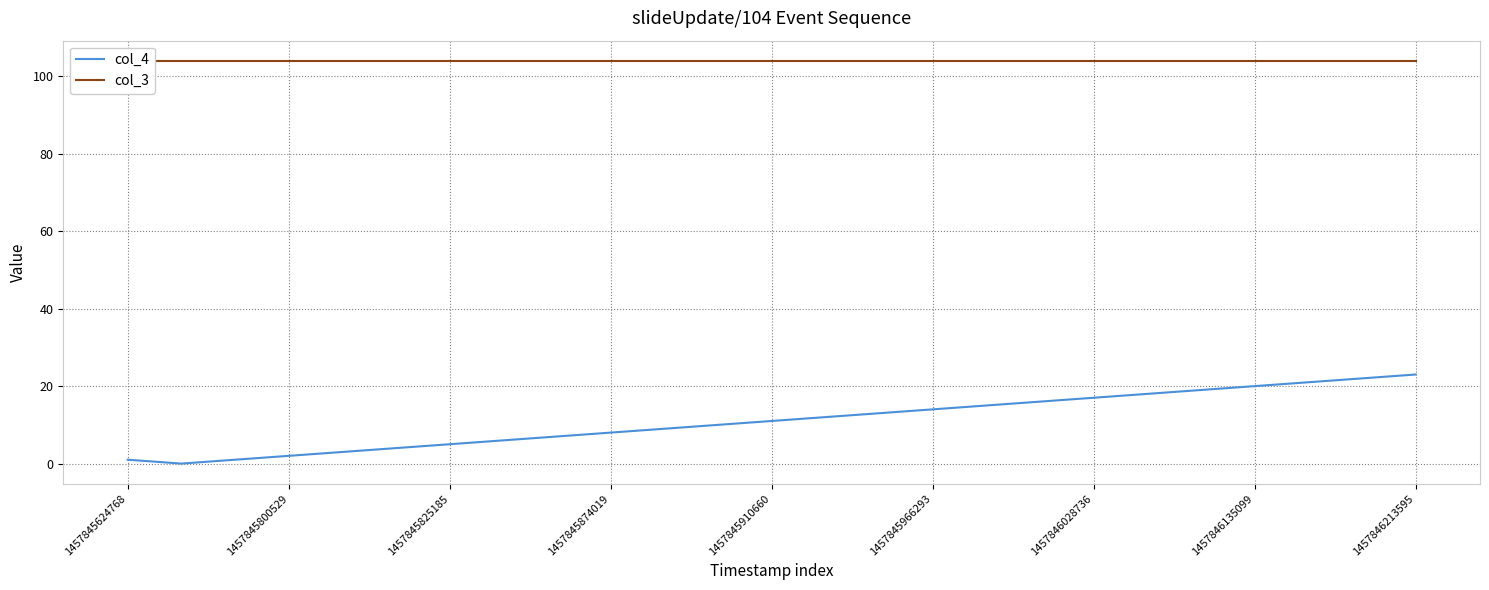

True or false: col_4 and col_3 intersect in this chart.

False